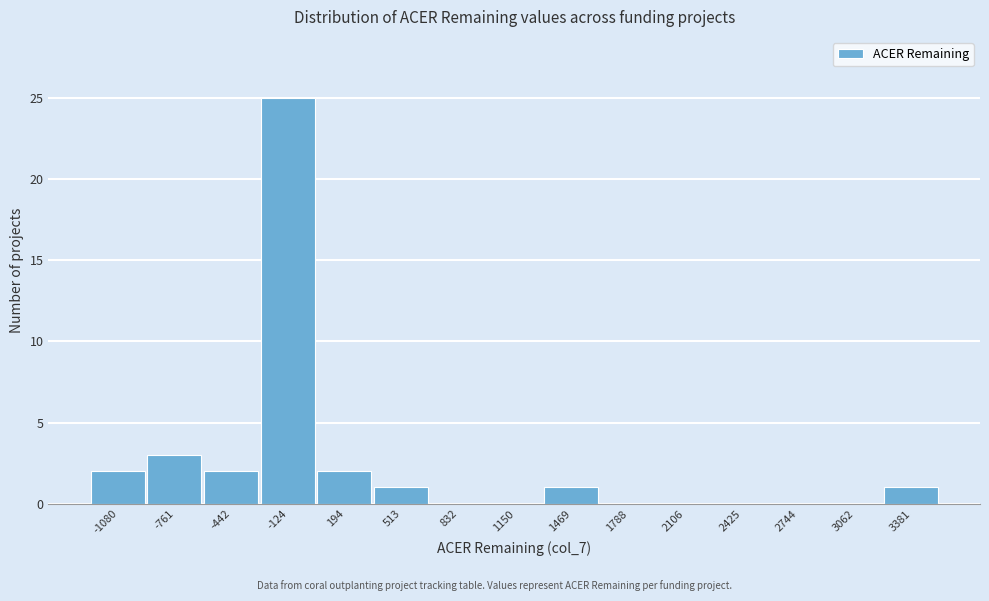

Reading right to left, extract all data points from this chart.

3381=1	3062=0	2744=0	2425=0	2106=0	1788=0	1469=1	1150=0	832=0	513=1	194=2	-124=25	-442=2	-761=3	-1080=2